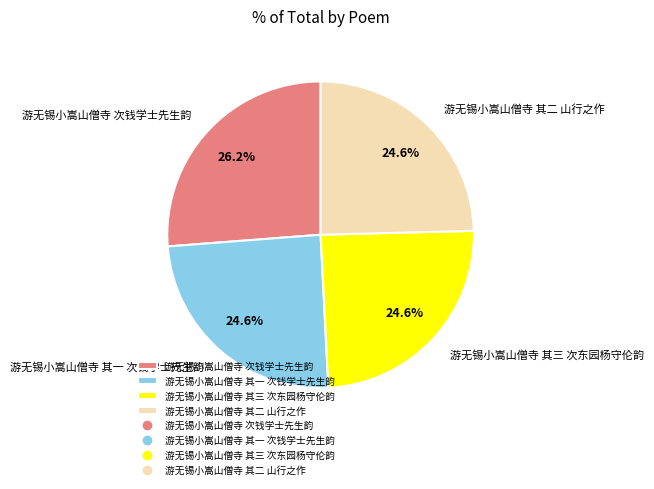

Which has a higher value, 游无锡小嵩山僧寺 次钱学士先生韵 or 游无锡小嵩山僧寺 其二 山行之作?

游无锡小嵩山僧寺 次钱学士先生韵